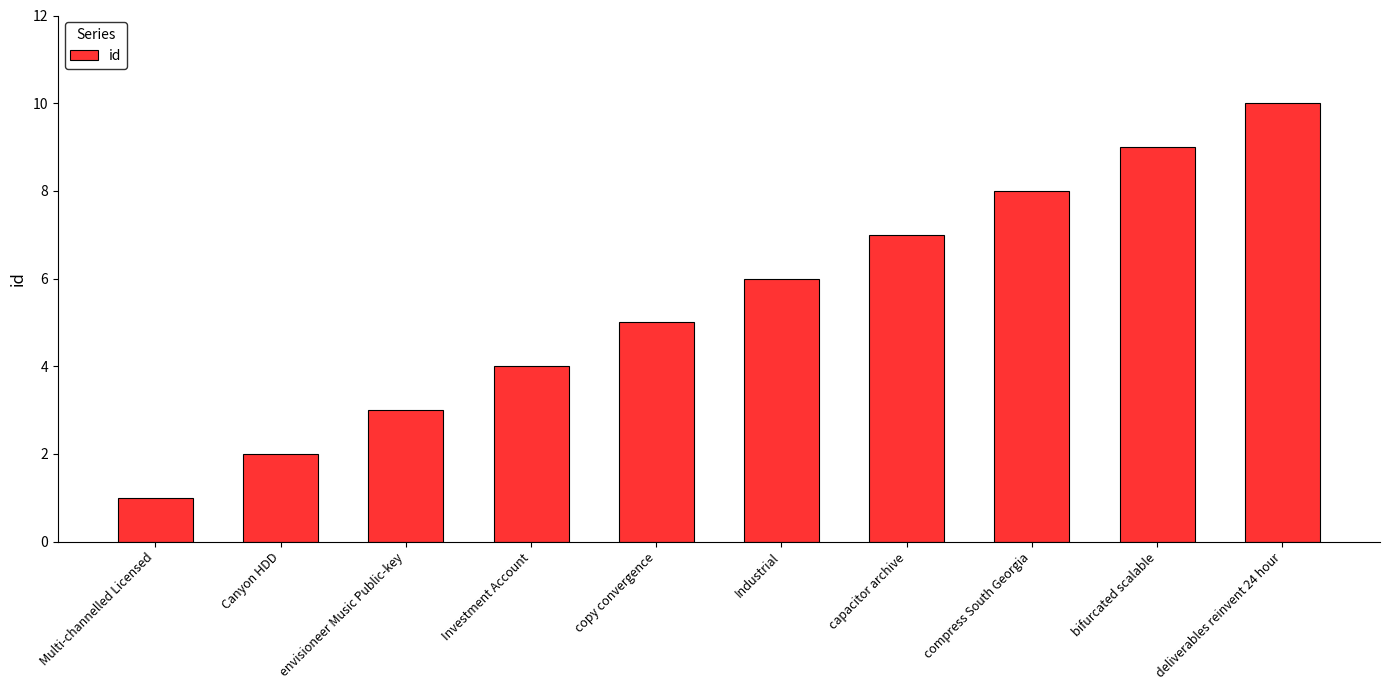

What is the sum of the values at bifurcated scalable and Canyon HDD?

11